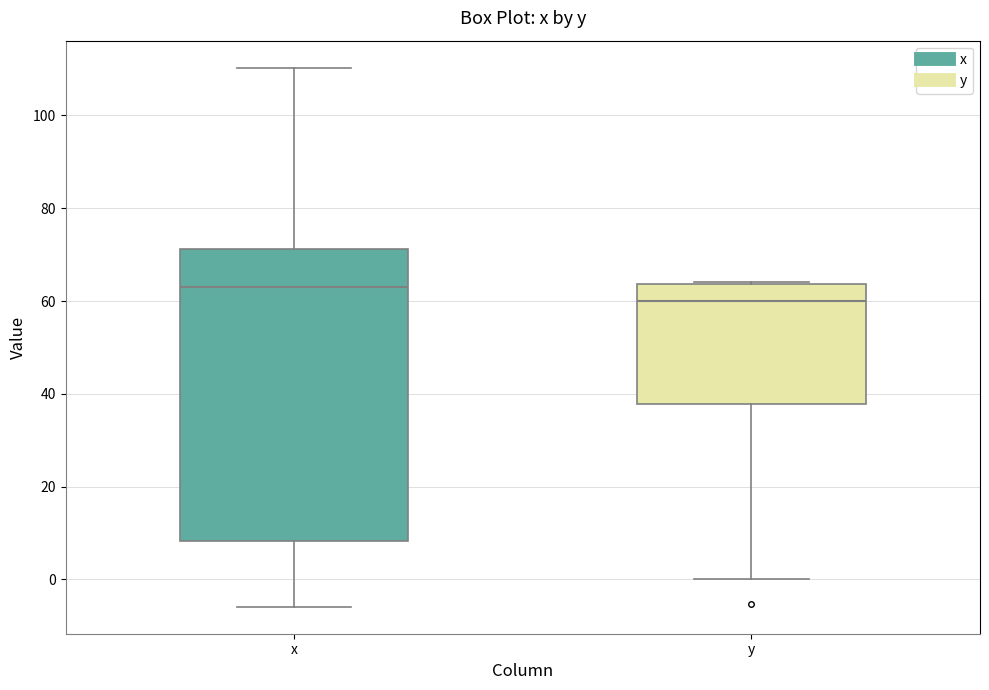

Which box is the tallest, from its lower edge to its upper edge?

x